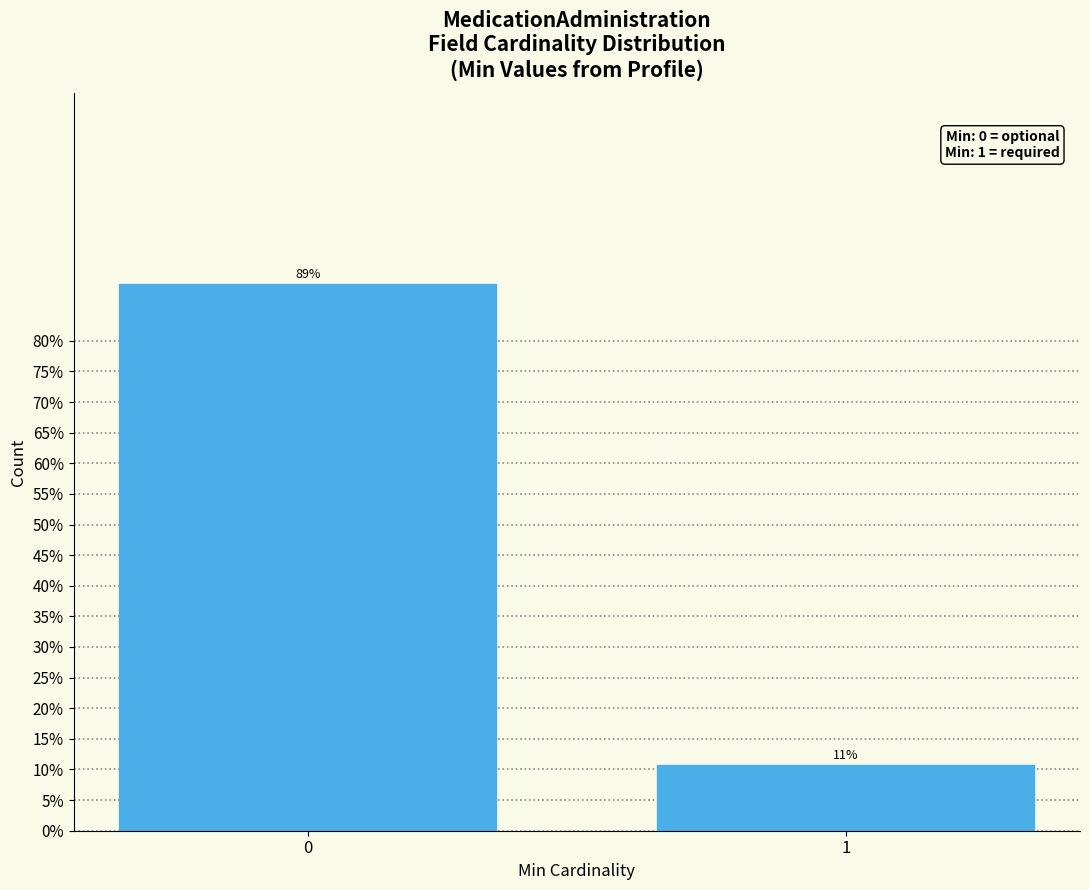

Are the bars horizontal?

No